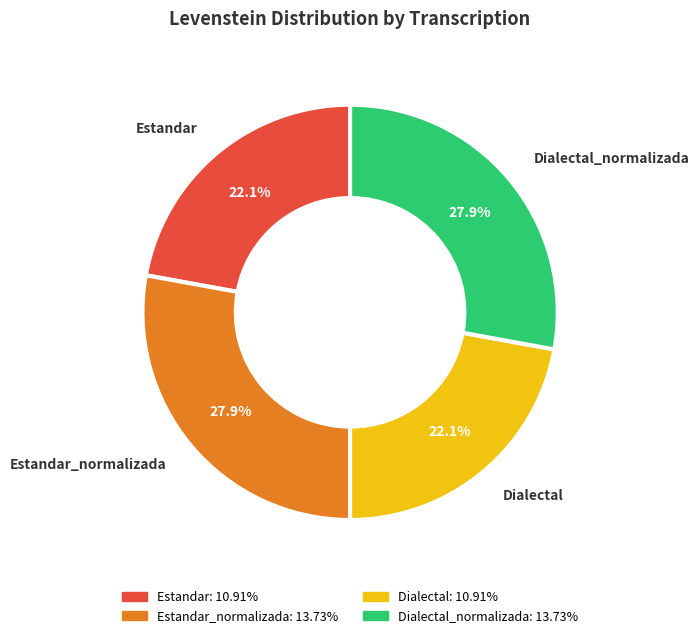

To the nearest percent, what is the difference between the largest and smallest slice percentages?

6%